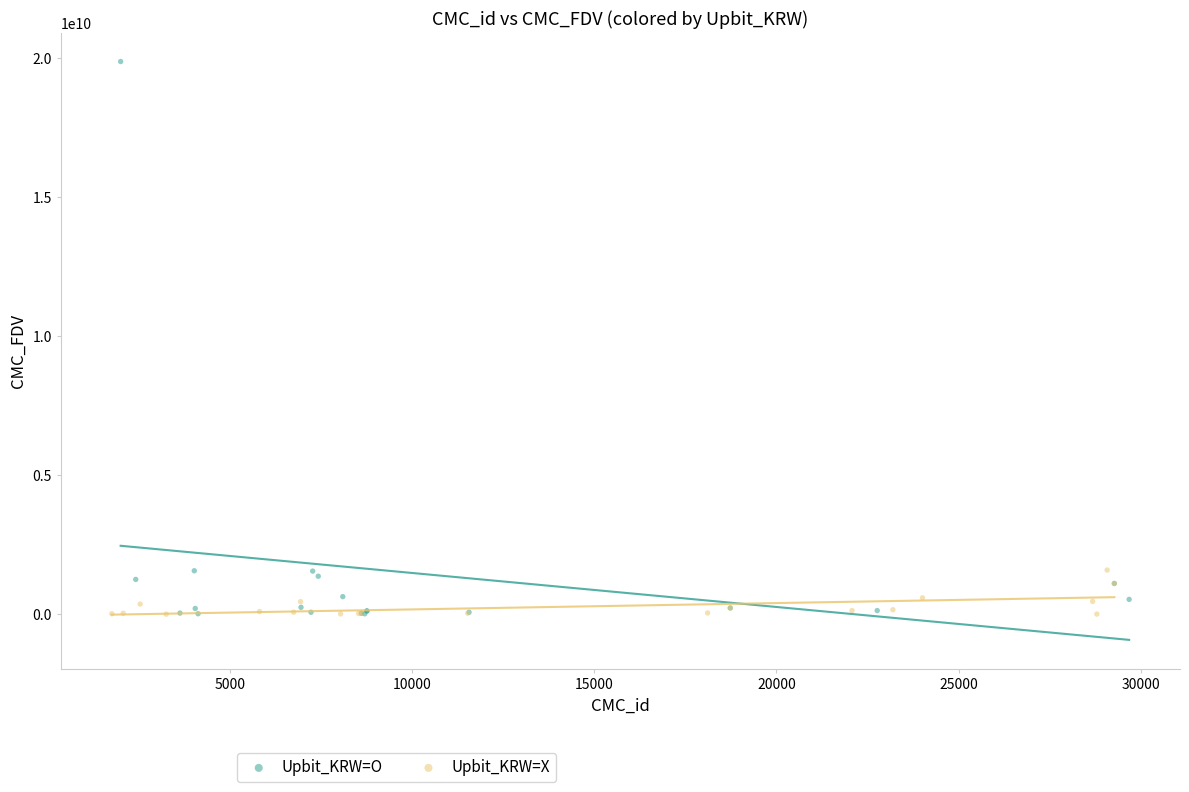

Which series has the widest spread of Y values?

Upbit_KRW=O